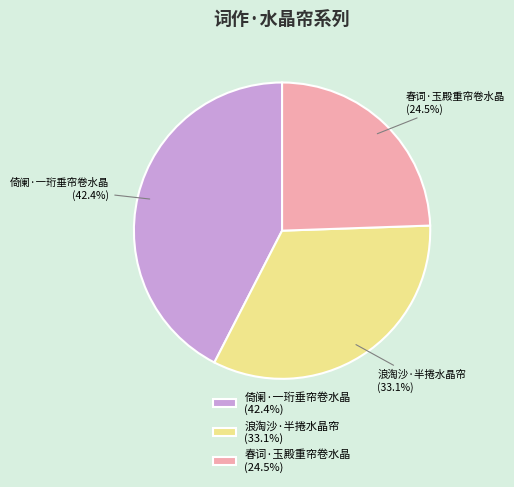

Does any single category account for the majority?

No